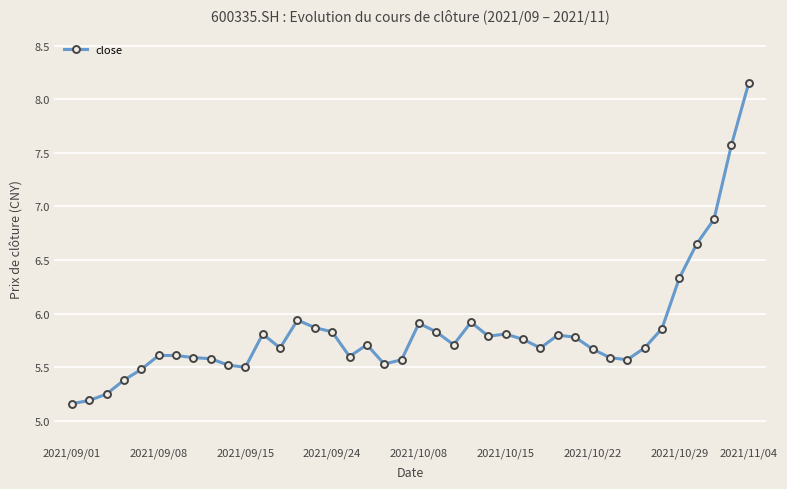

True or false: the data has more than 2 interior local peaks.

True